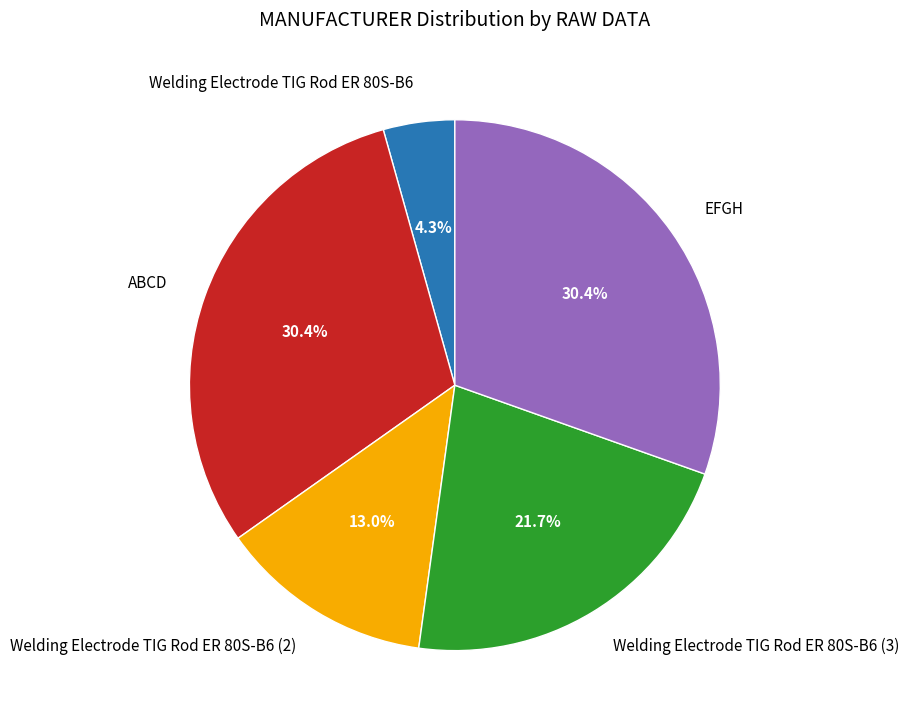

Is ABCD the majority of the pie?

No